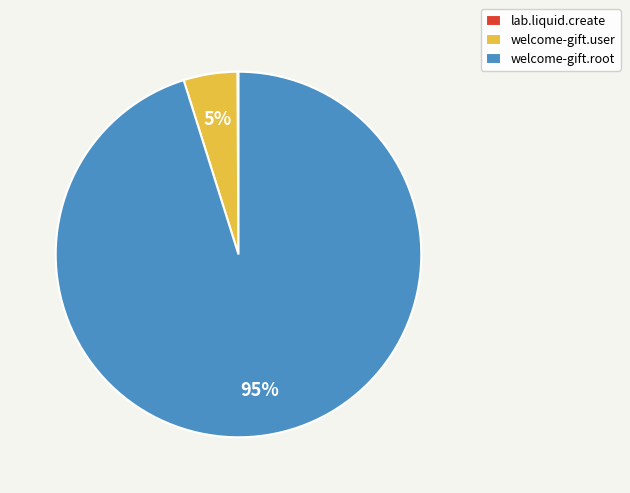

Which slice is the largest?

welcome-gift.root